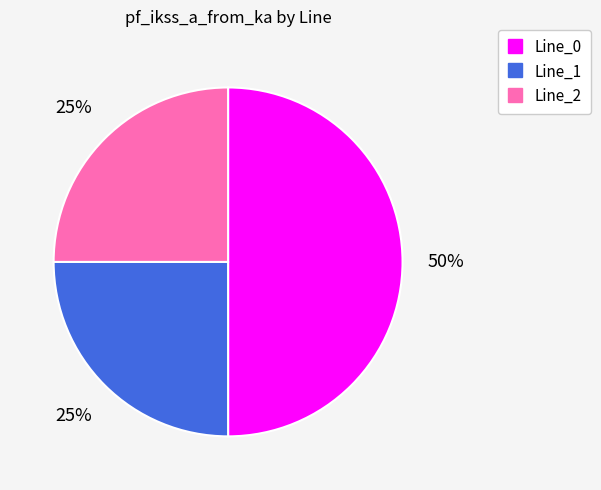

What percentage is the Line_1 slice, to the nearest percent?

25%